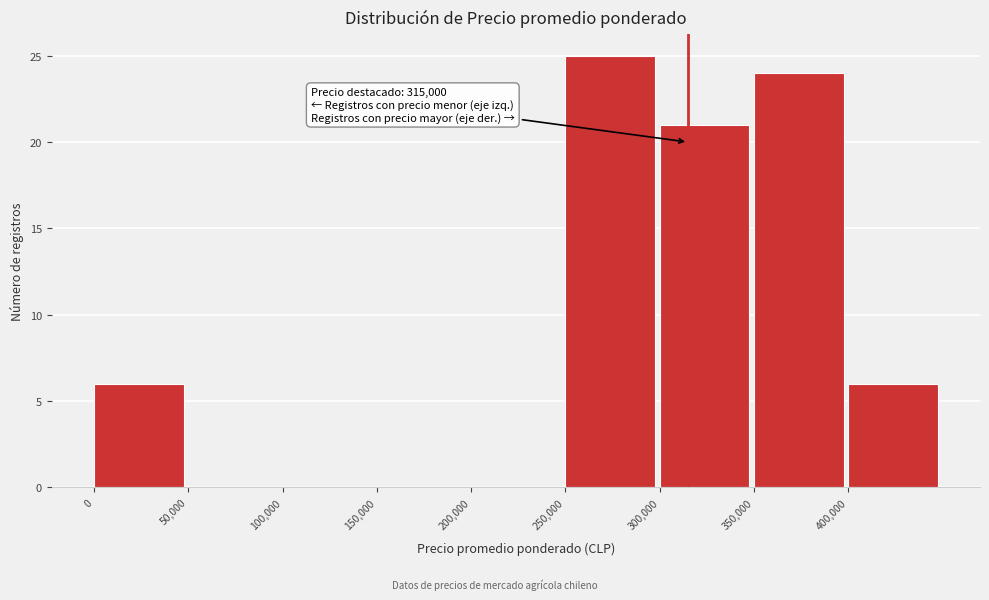

Which range on the x-axis has the tallest bar?

250000 to 300000